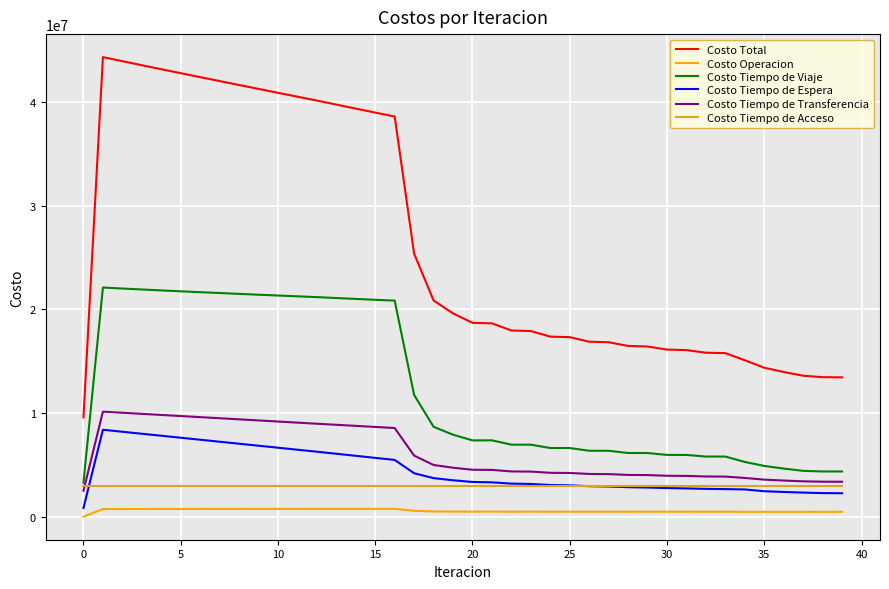

Which series has the largest range (max minus min)?

Costo Total